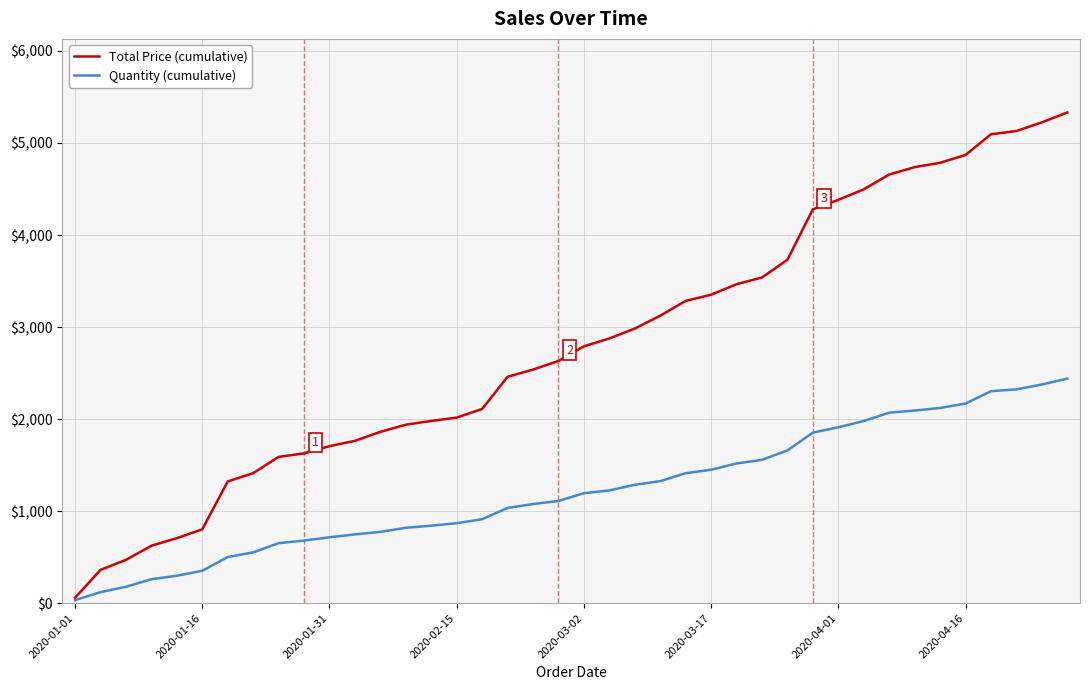

Rank the series by their average value, from lowest to highest.

Quantity (cumulative), Total Price (cumulative)